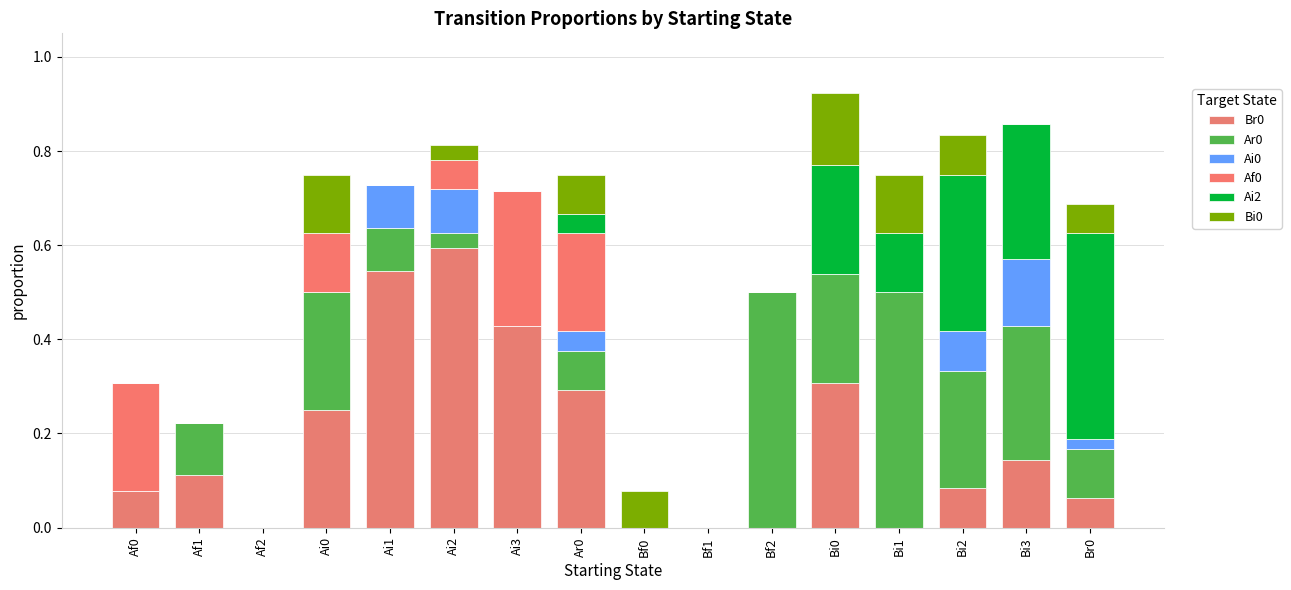

What is the sum of the Ai2 values at Bf0 and Bi2?

0.3